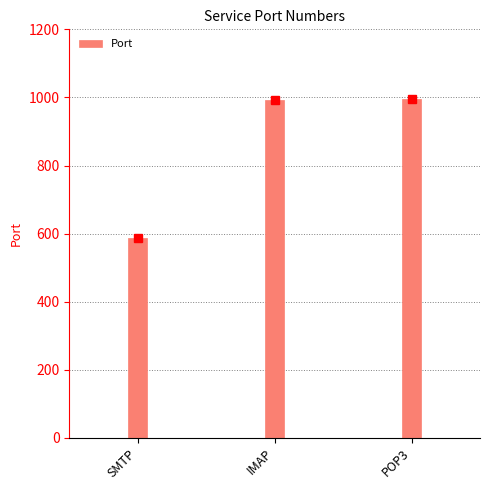

Approximately how many times larger is the value at IMAP compared to SMTP?

1.7